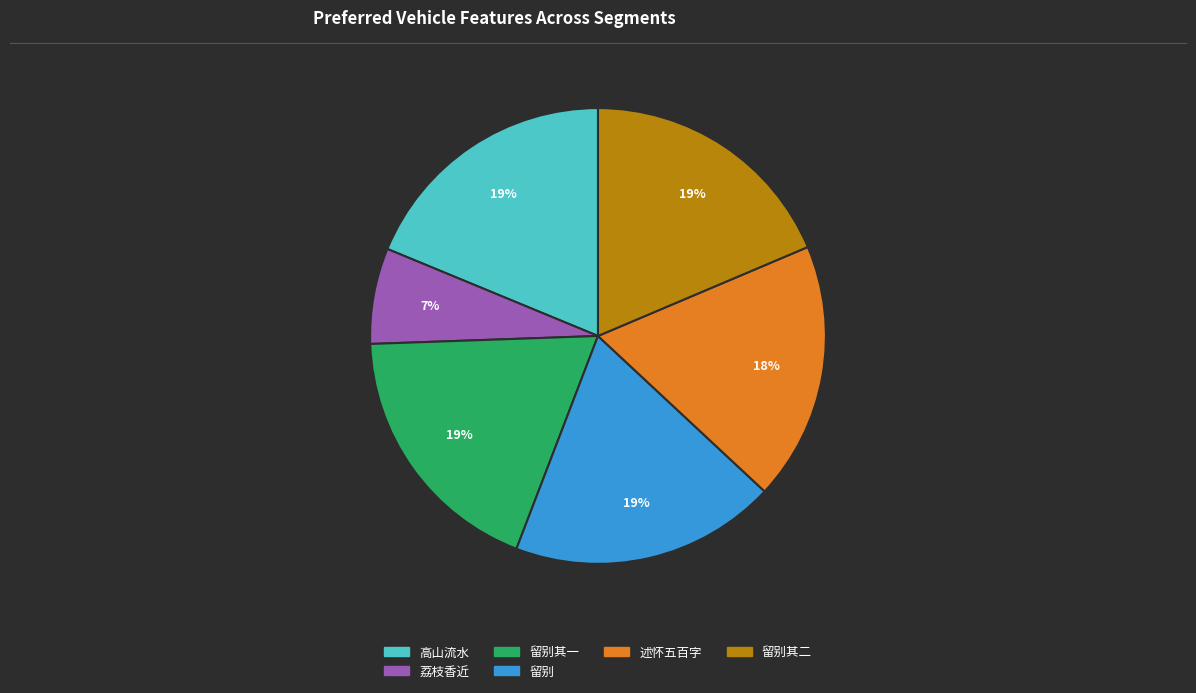

To the nearest percent, what is the difference between the largest and smallest slice percentages?

12%